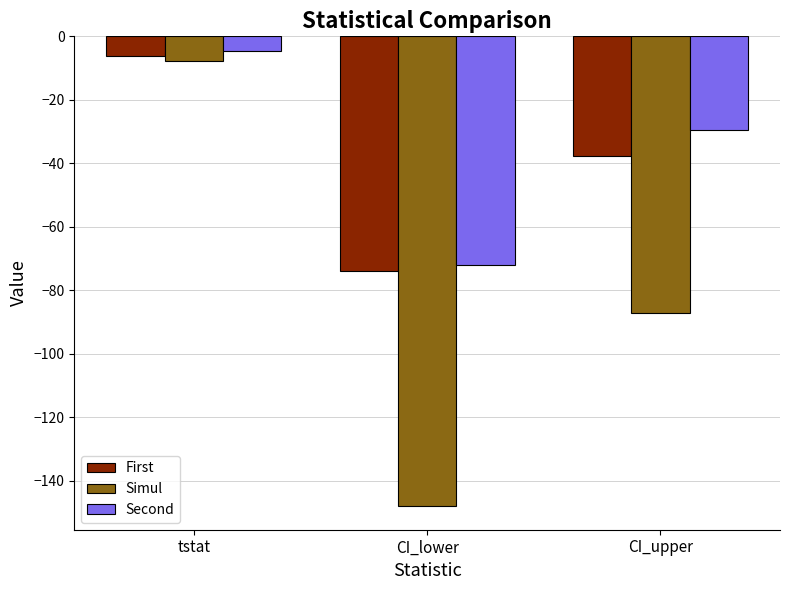

At which label is Second closest to -38?

CI_upper